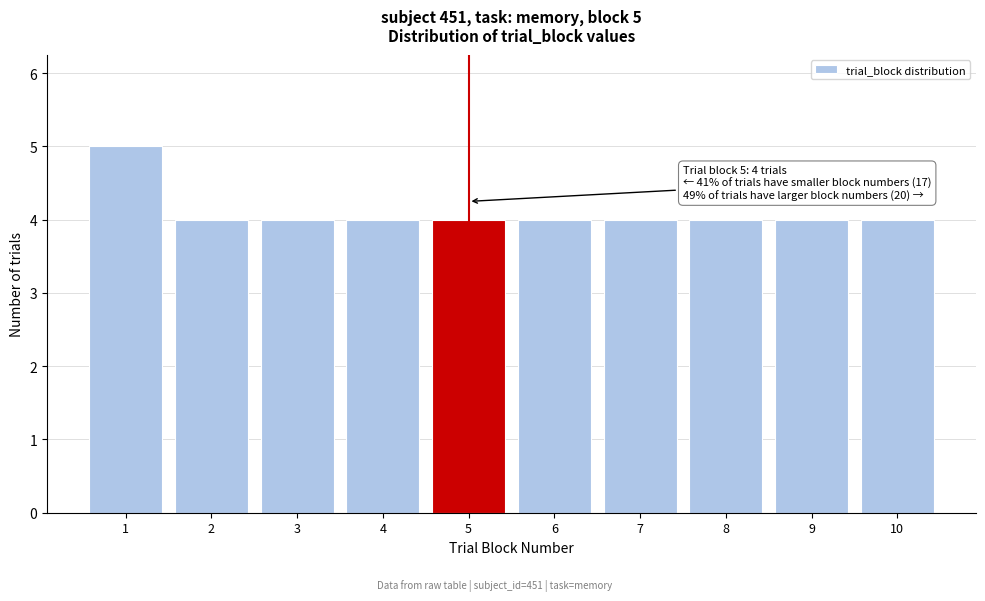

Reading left to right, transcribe all the data shown in this chart.

5	4	4	4	4	4	4	4	4	4